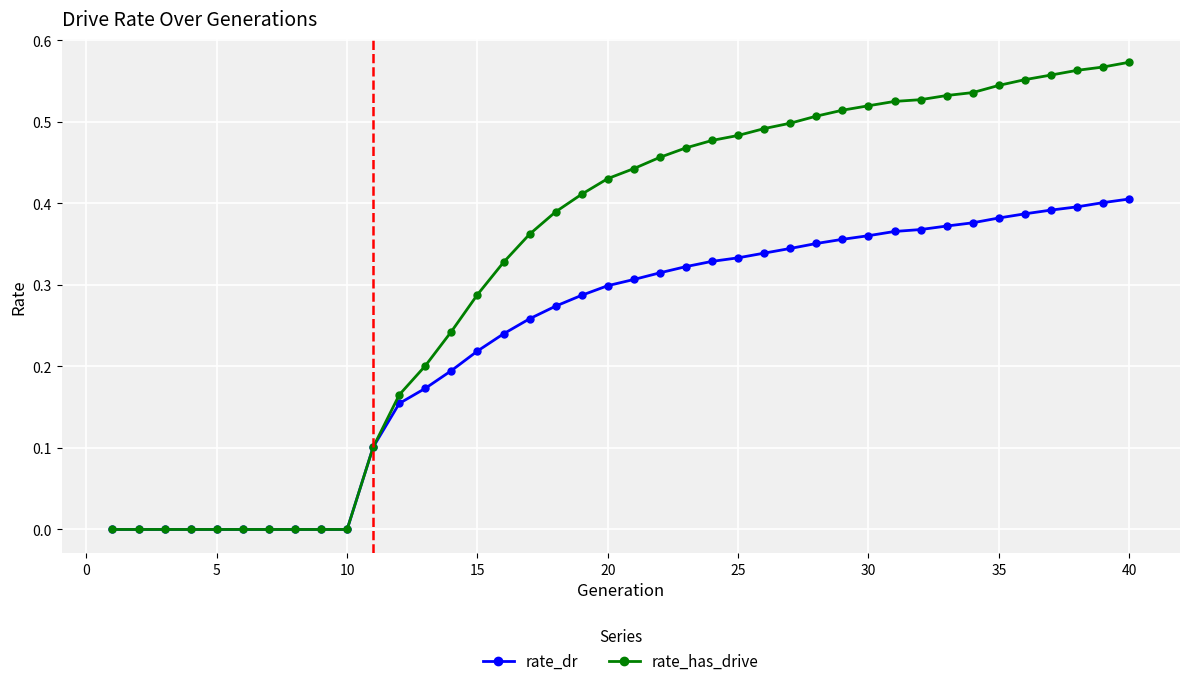

Which series has the largest total across all categories?

rate_has_drive